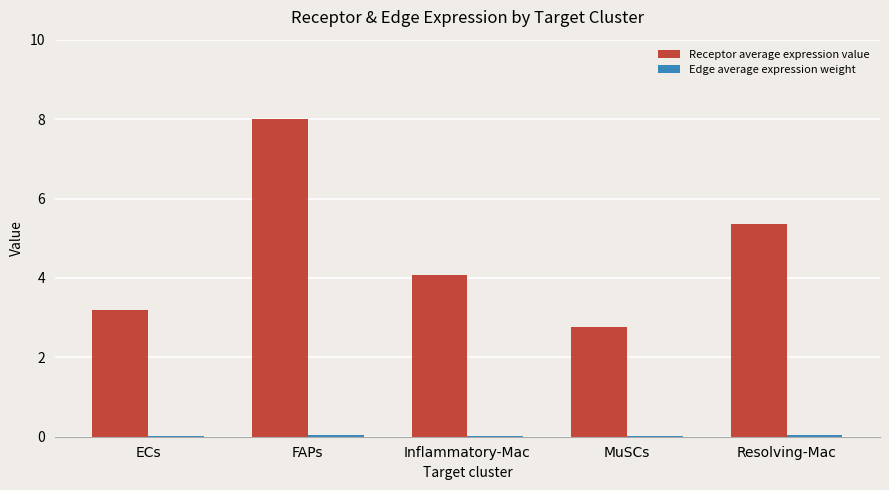

Does the chart contain stacked bars?

No